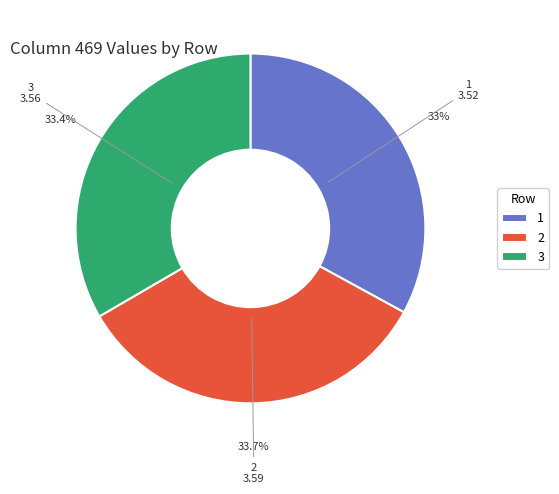

To the nearest percent, what percentage of the pie is 2?

34%